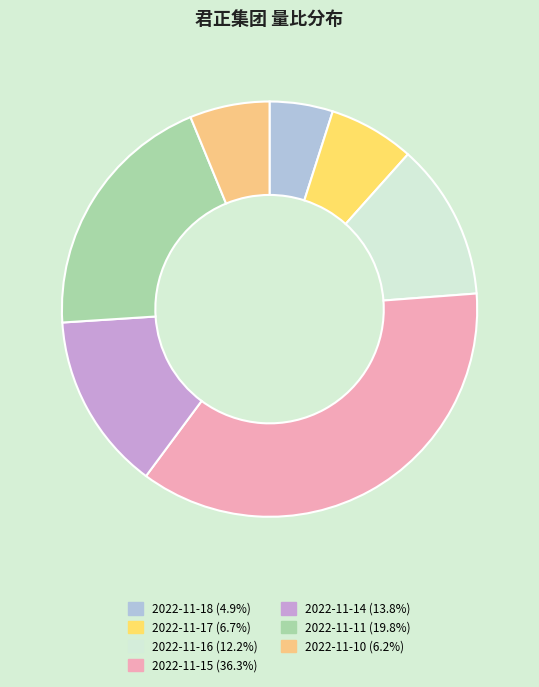

How many segments does this pie chart have?

7